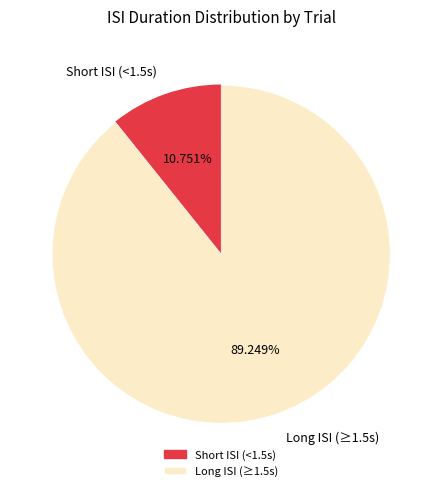

Which slice is the largest?

Long ISI (≥1.5s)